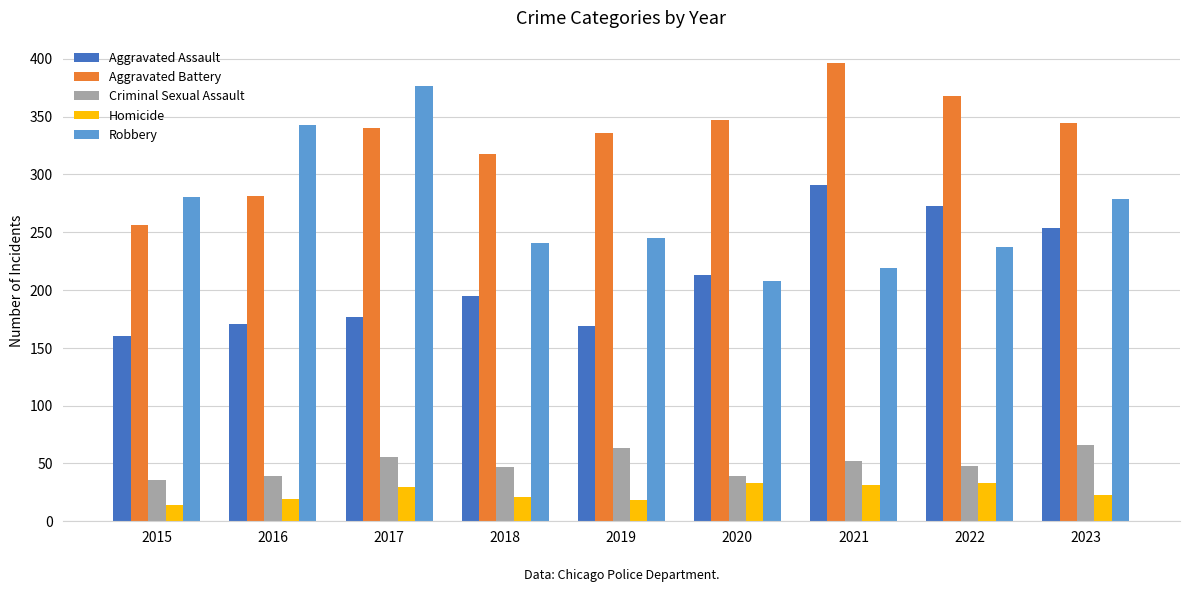

List the series in order of their peak value, highest first.

Aggravated Battery, Robbery, Aggravated Assault, Criminal Sexual Assault, Homicide